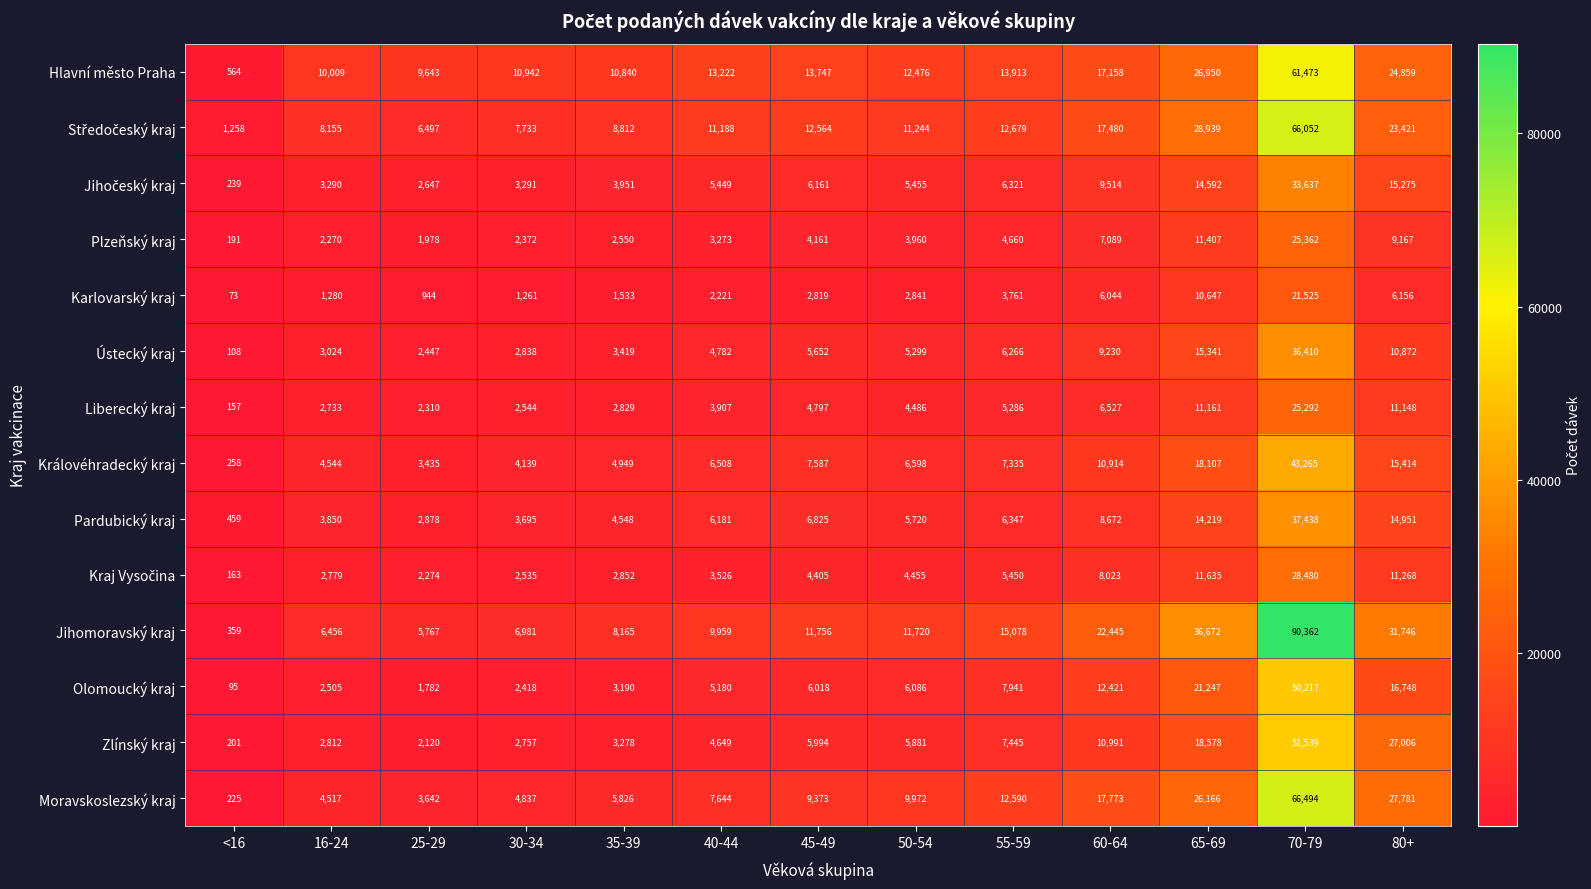

What is the greatest value displayed?

90362